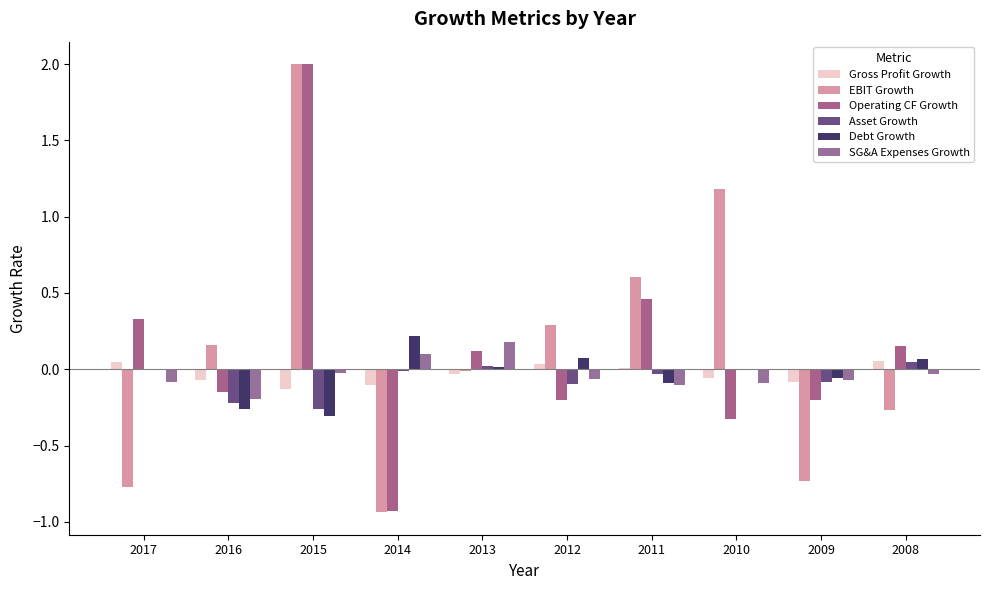

Is it true that SG&A Expenses Growth equals -0.3 at 2016?

False